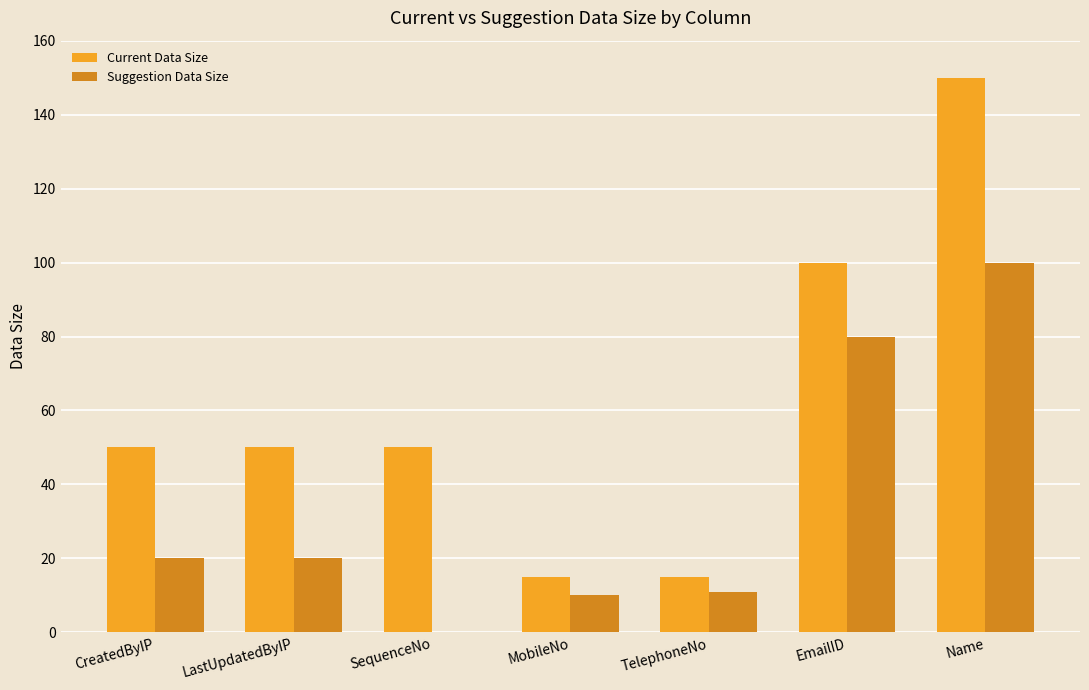

The Current Data Size series shows 9 at MobileNo. True or false?

False